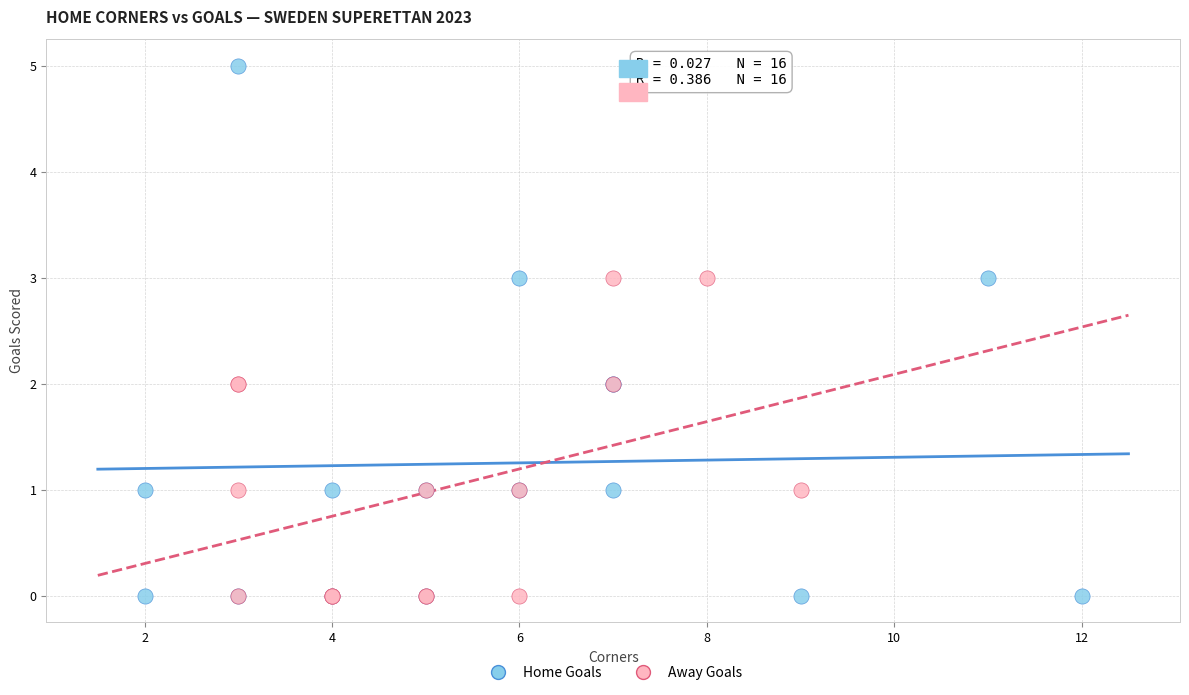

Which series contains the highest Y value?

Home Goals